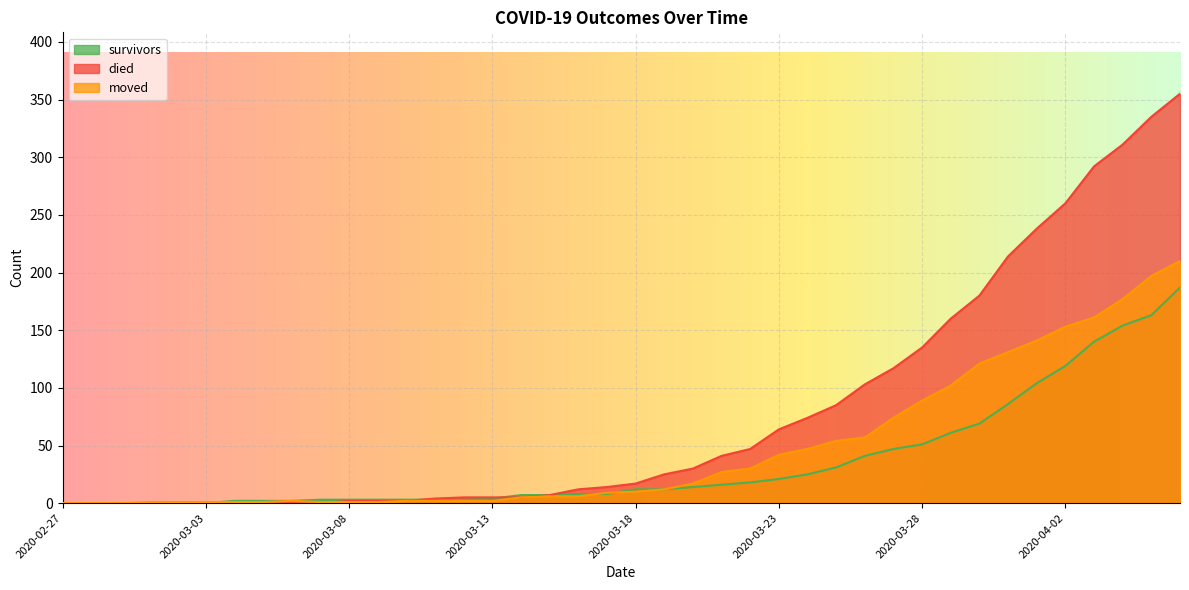

At which label does survivors first exceed 12?

2020-03-20